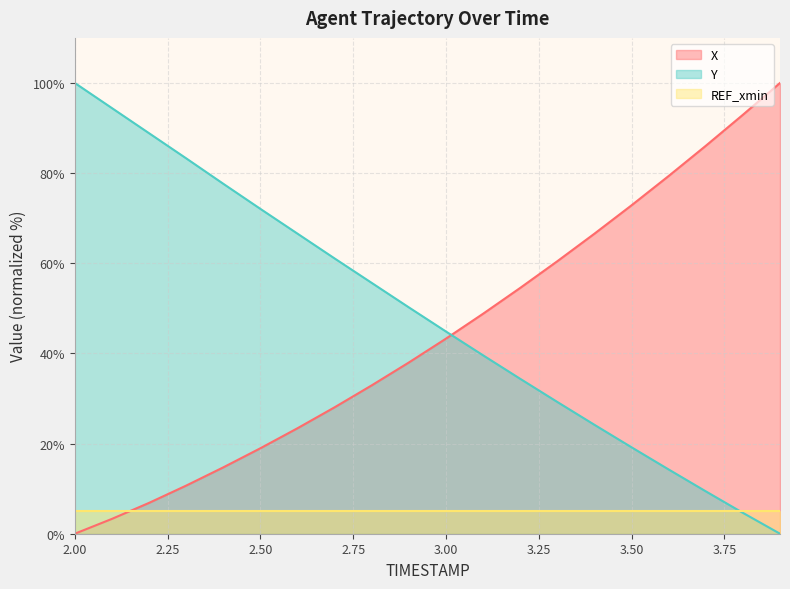

List the series in order of their overall mean, highest first.

Y, X